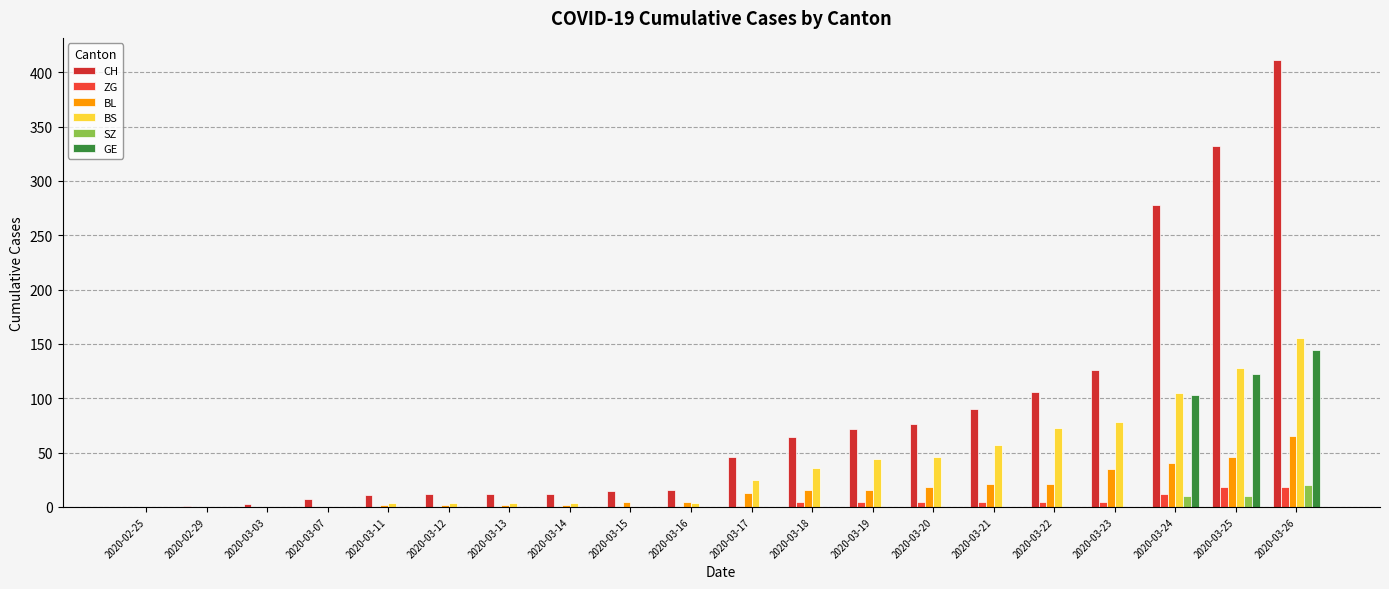

The BL series shows 16 at 2020-03-18. True or false?

True